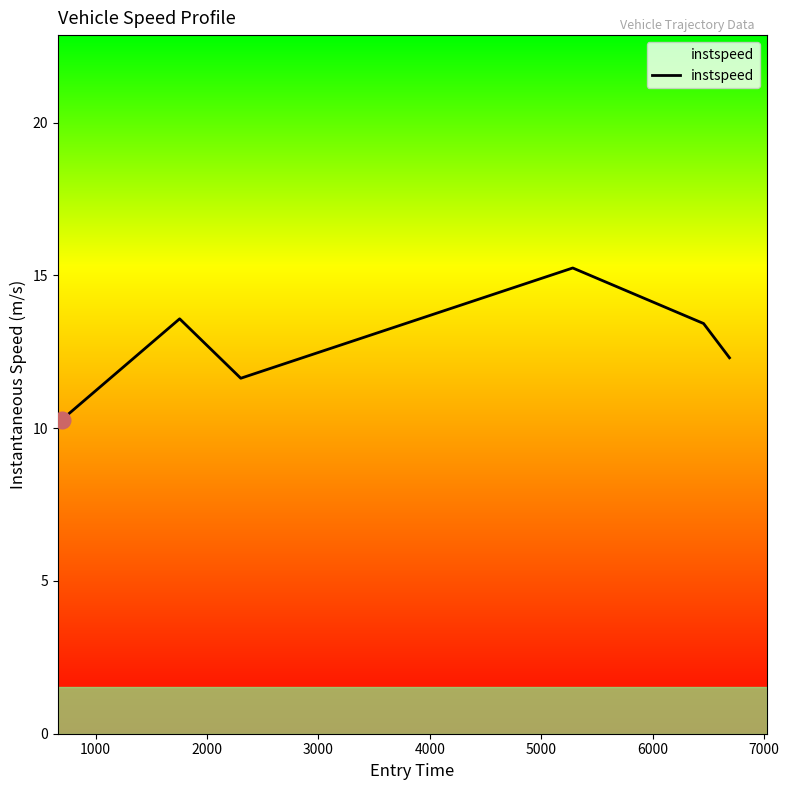

How many interior local peaks (higher than both neighbors) does the data have?

2